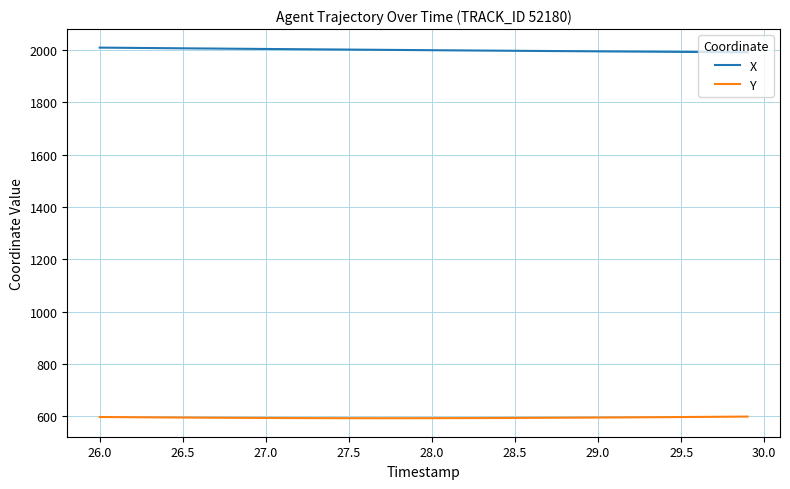

What is the minimum value shown in the chart?

592.7